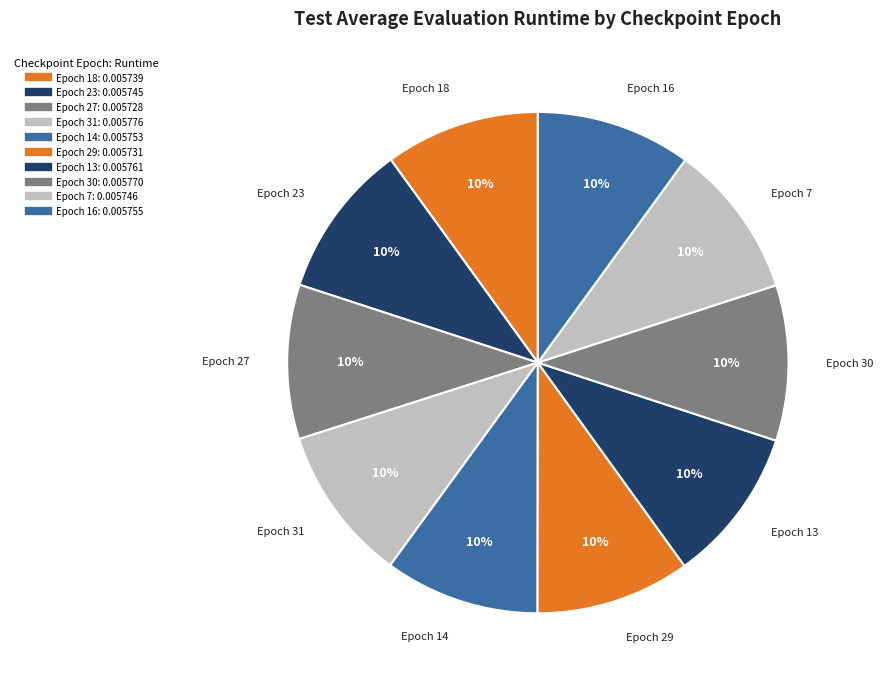

How many segments does this pie chart have?

10